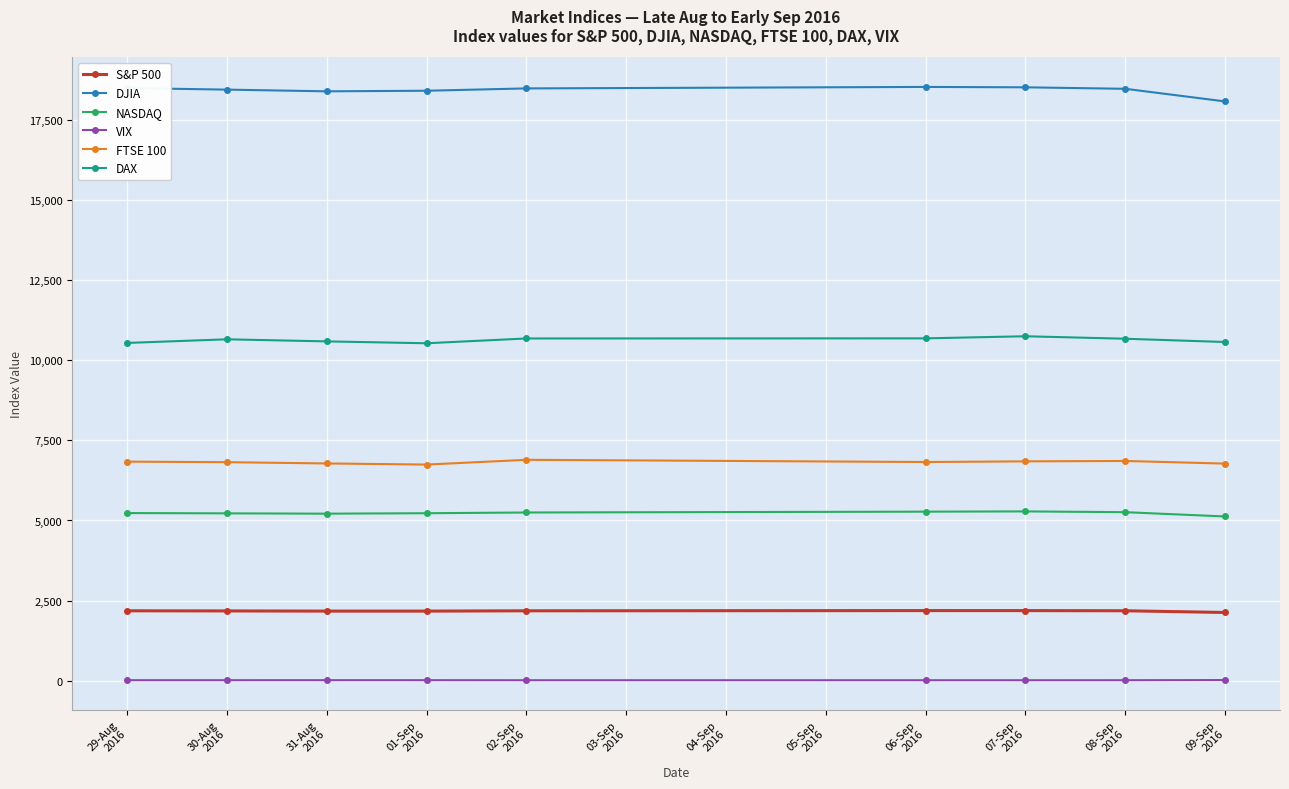

Is it true that DJIA equals 26701.7 at 29-Aug
2016?

False